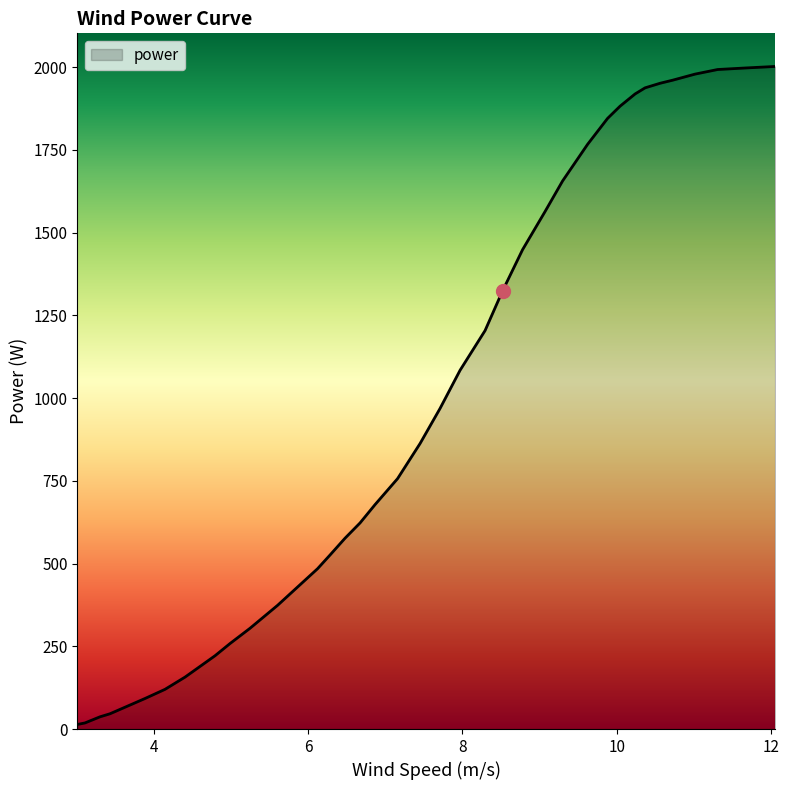

What is the maximum value shown in the chart?

2001.7